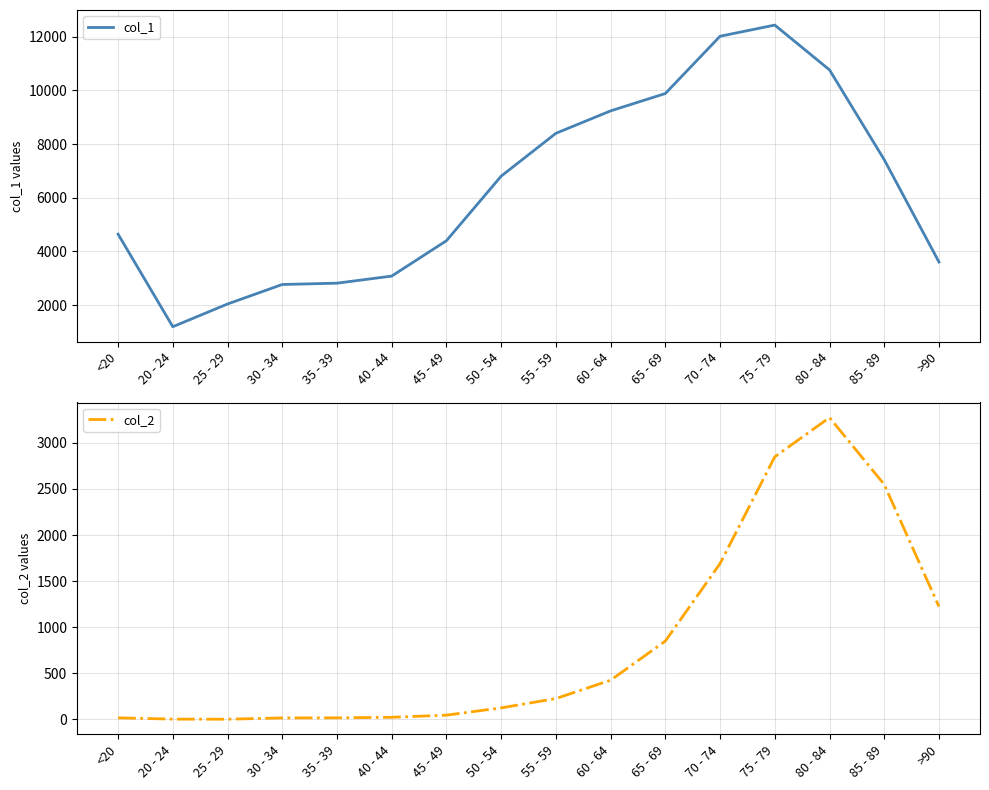

What is the sum of all col_1 values?

101482